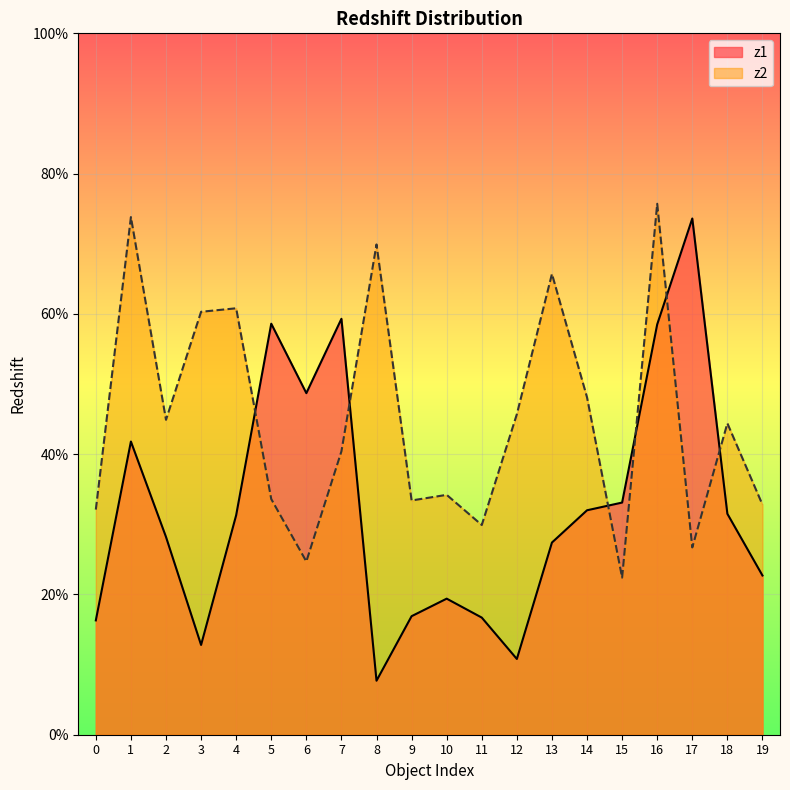

At which label is z1 closest to 0?

8